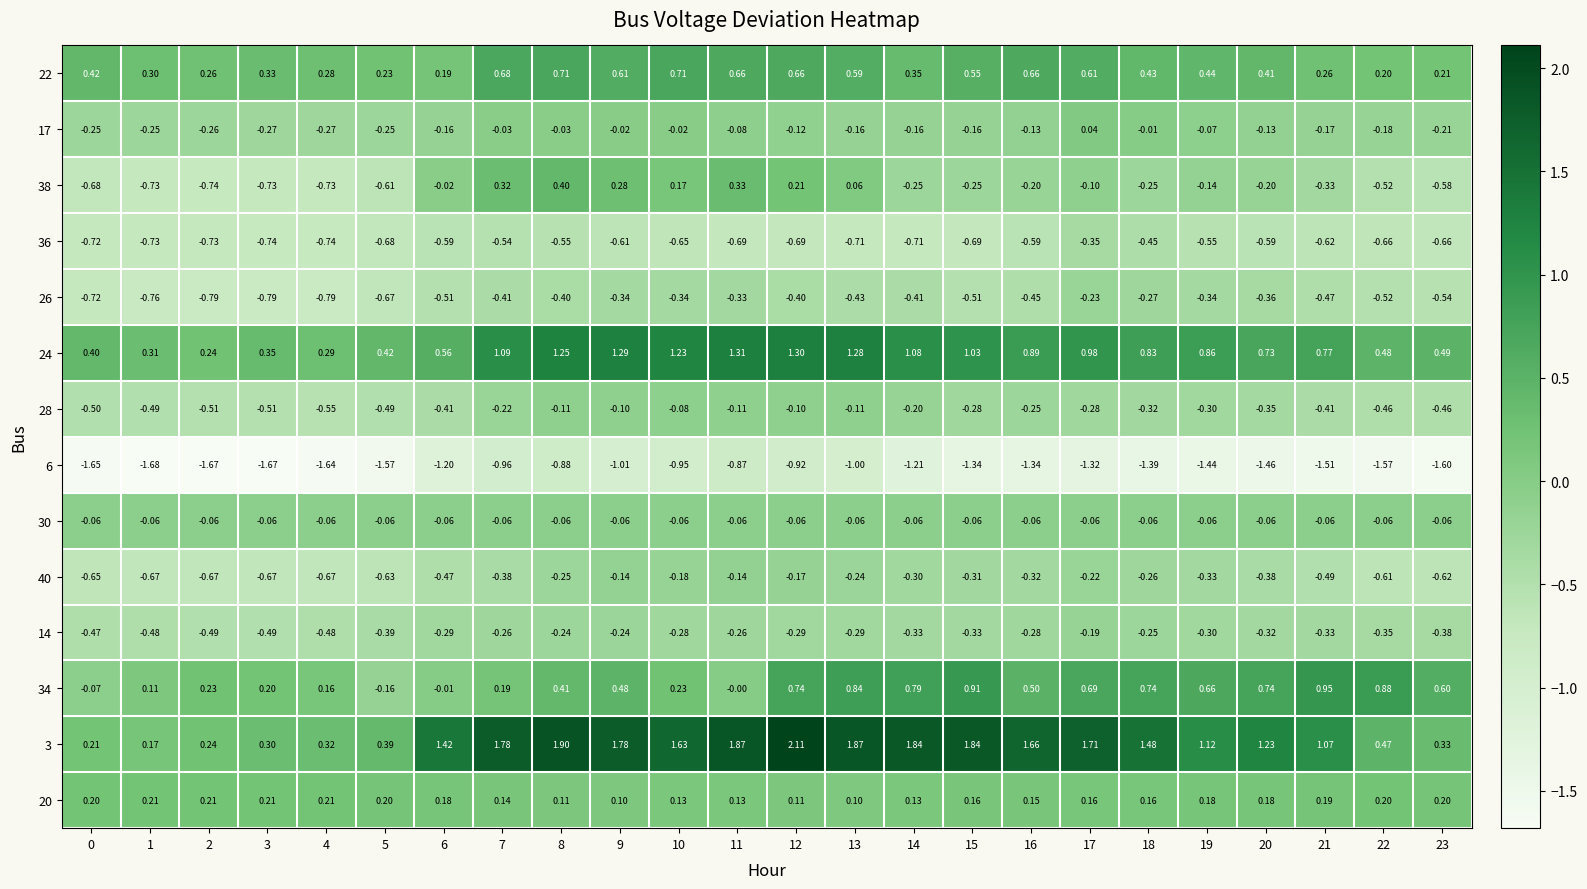

Is the value of 26 at 1 greater than the value of 17 at 0?

No